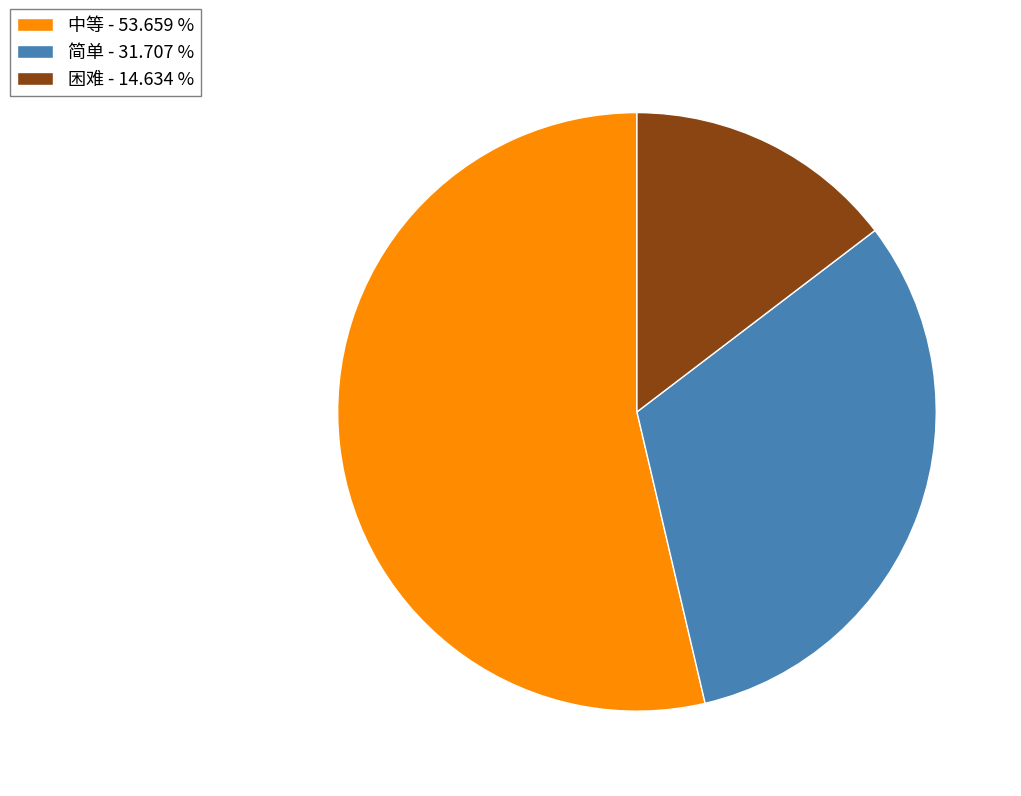

Which slice is the smallest?

困难